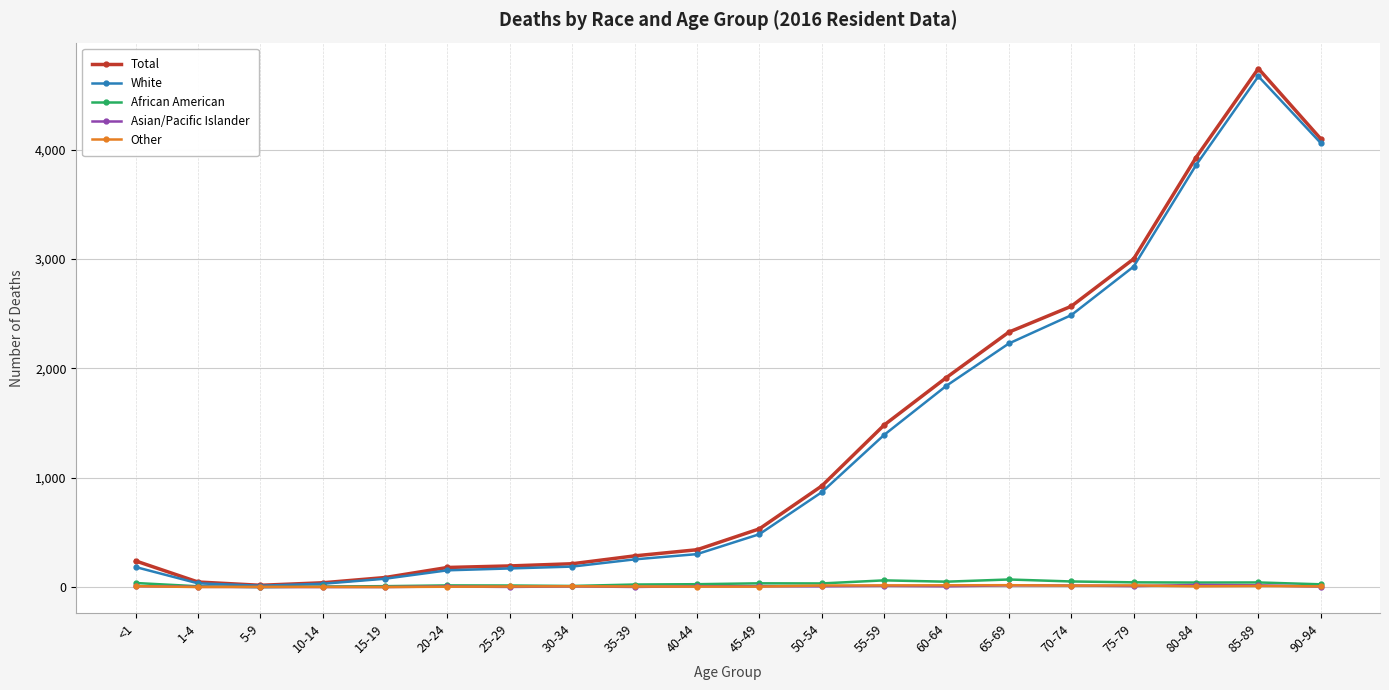

Which series has the widest spread of values?

Total